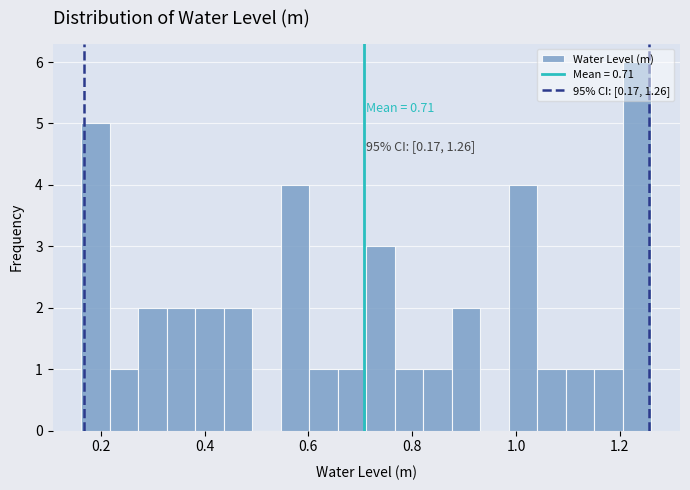

Read against the x-axis, roughly where is the centre of the tallest bar?

1.24